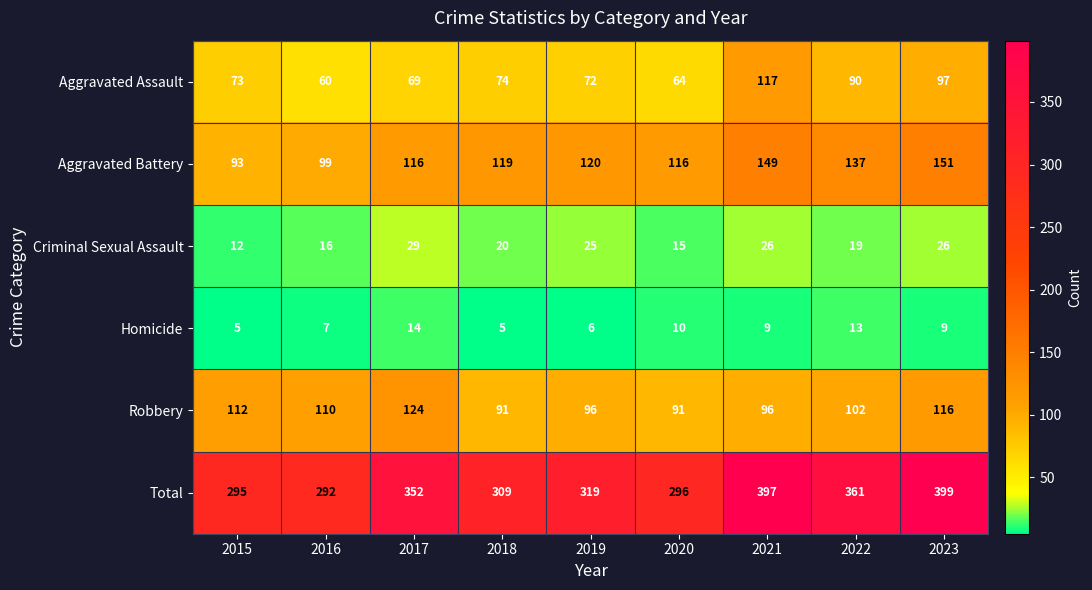

At which label does Total reach its minimum?

2016